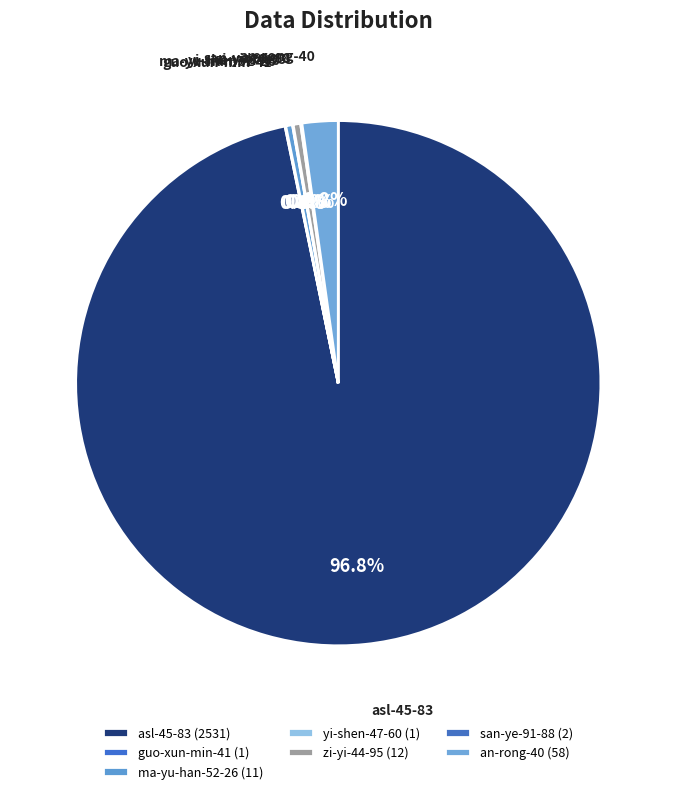

True or false: zi-yi-44-95 accounts for 0% of the total.

True